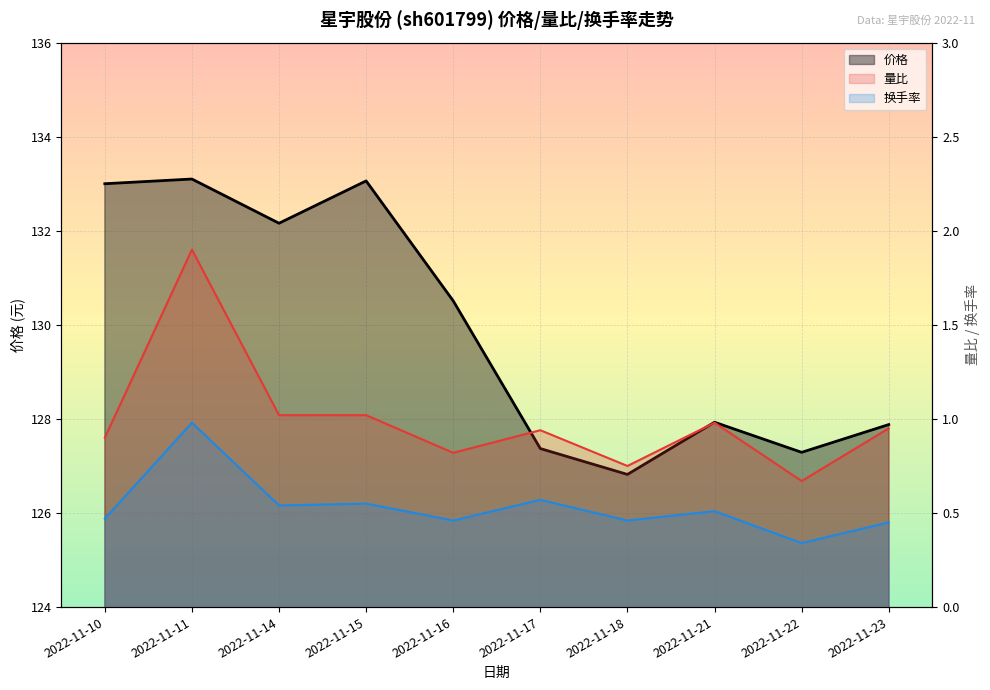

What is the value of the 换手率 point at the 9th from the left?

0.3